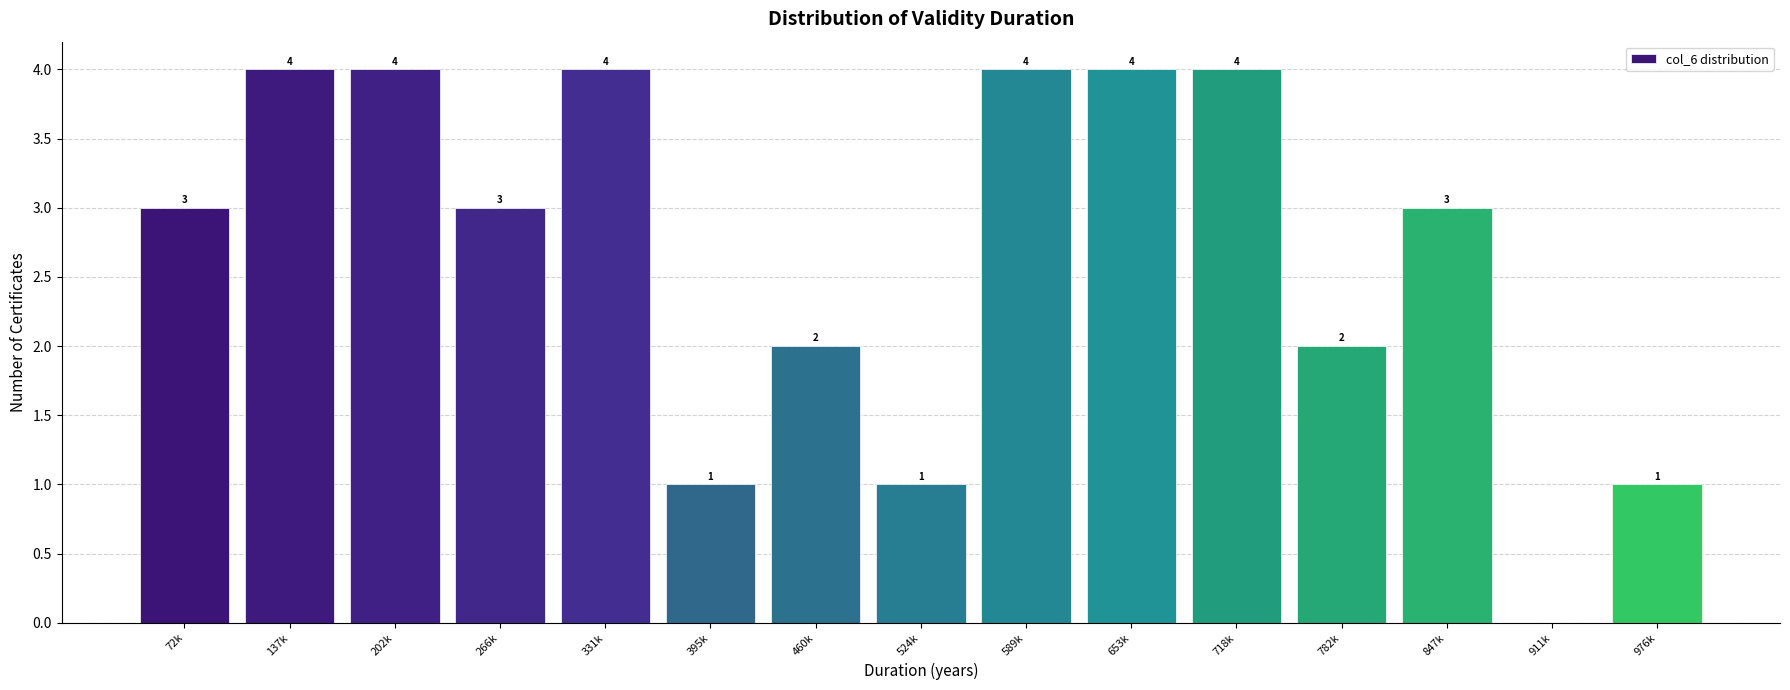

Reading left to right, transcribe all the data shown in this chart.

72k=3	137k=4	202k=4	266k=3	331k=4	395k=1	460k=2	524k=1	589k=4	653k=4	718k=4	782k=2	847k=3	911k=0	976k=1